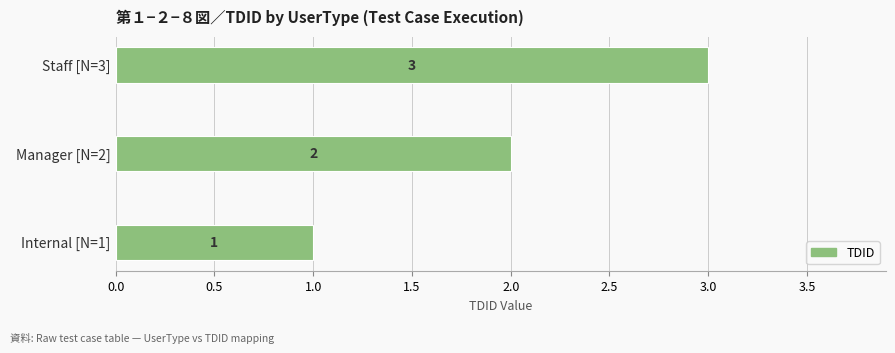

What is the ratio of the value at Manager [N=2] to the value at Internal [N=1]?

2.0